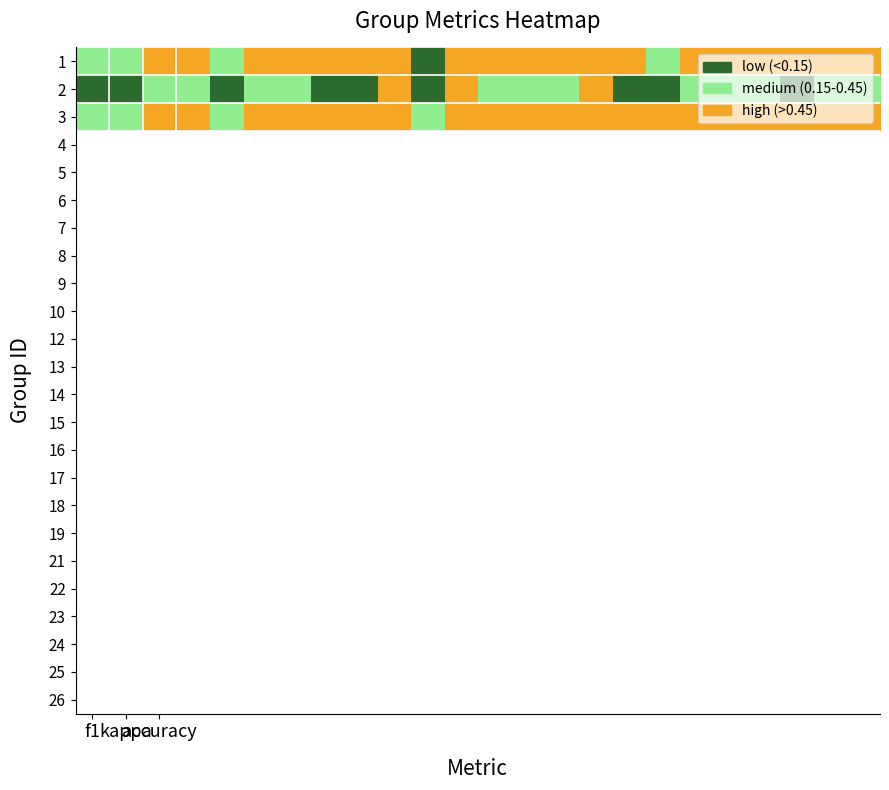

Reading left to right, list all the values displayed in this chart.

1: 1	1	2	2	1	2	2	2	2	2	0	2	2	2	2	2	2	1	2	2	2	2	2	2
2: 0	0	1	1	0	1	1	0	0	2	0	2	1	1	1	2	0	0	1	1	1	0	1	1
3: 1	1	2	2	1	2	2	2	2	2	1	2	2	2	2	2	2	2	2	2	2	2	2	2